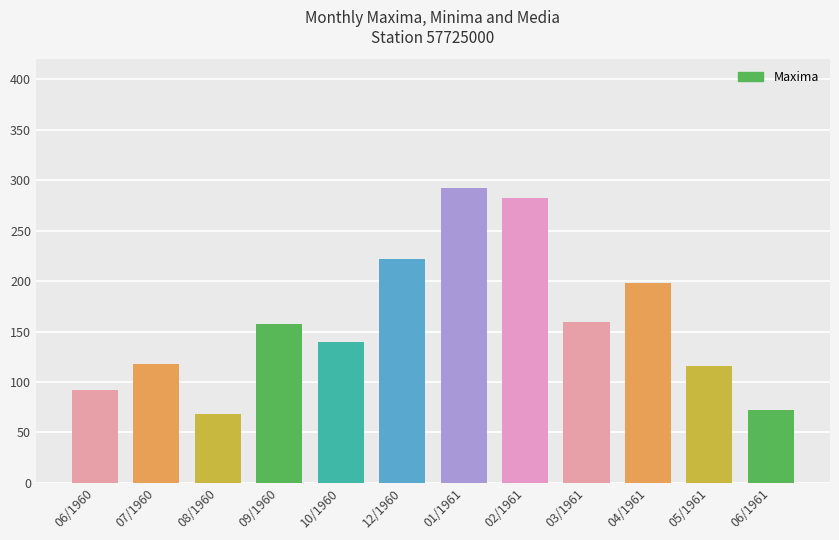

The value at 01/1961 is 513. True or false?

False